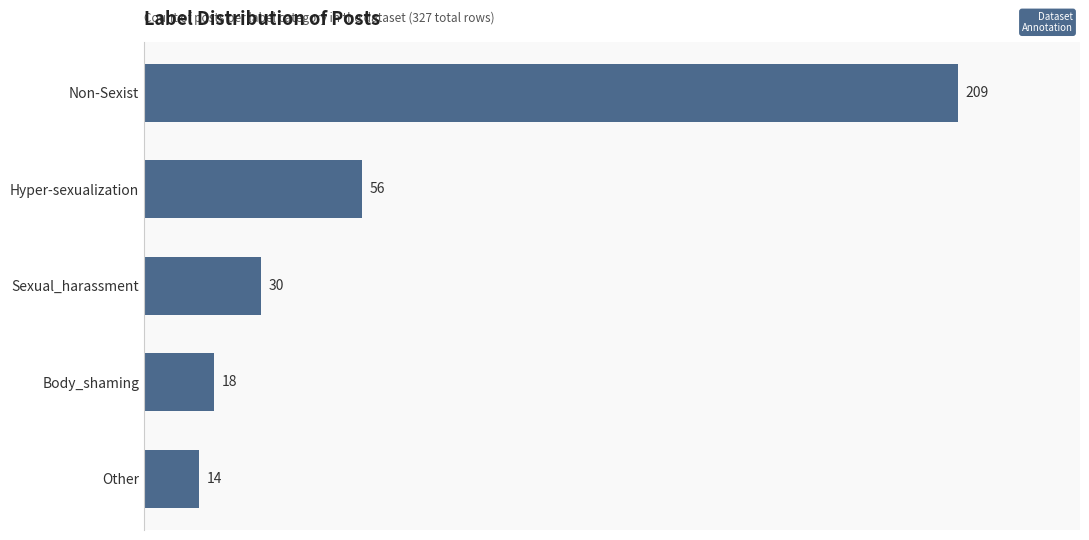

What is the difference between the maximum and minimum values?

195